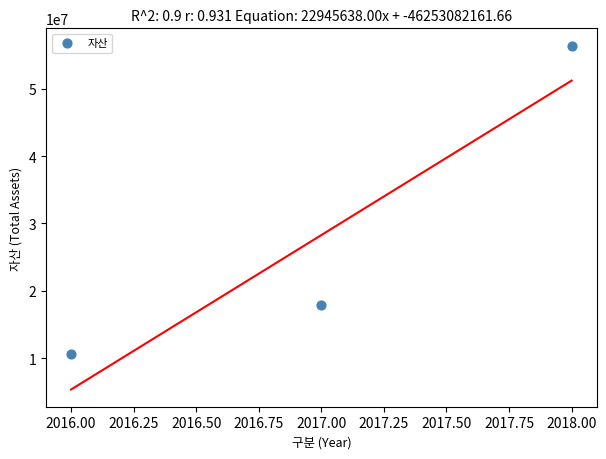

What Y value in the scatter plot is closest to 33480541?

17847971